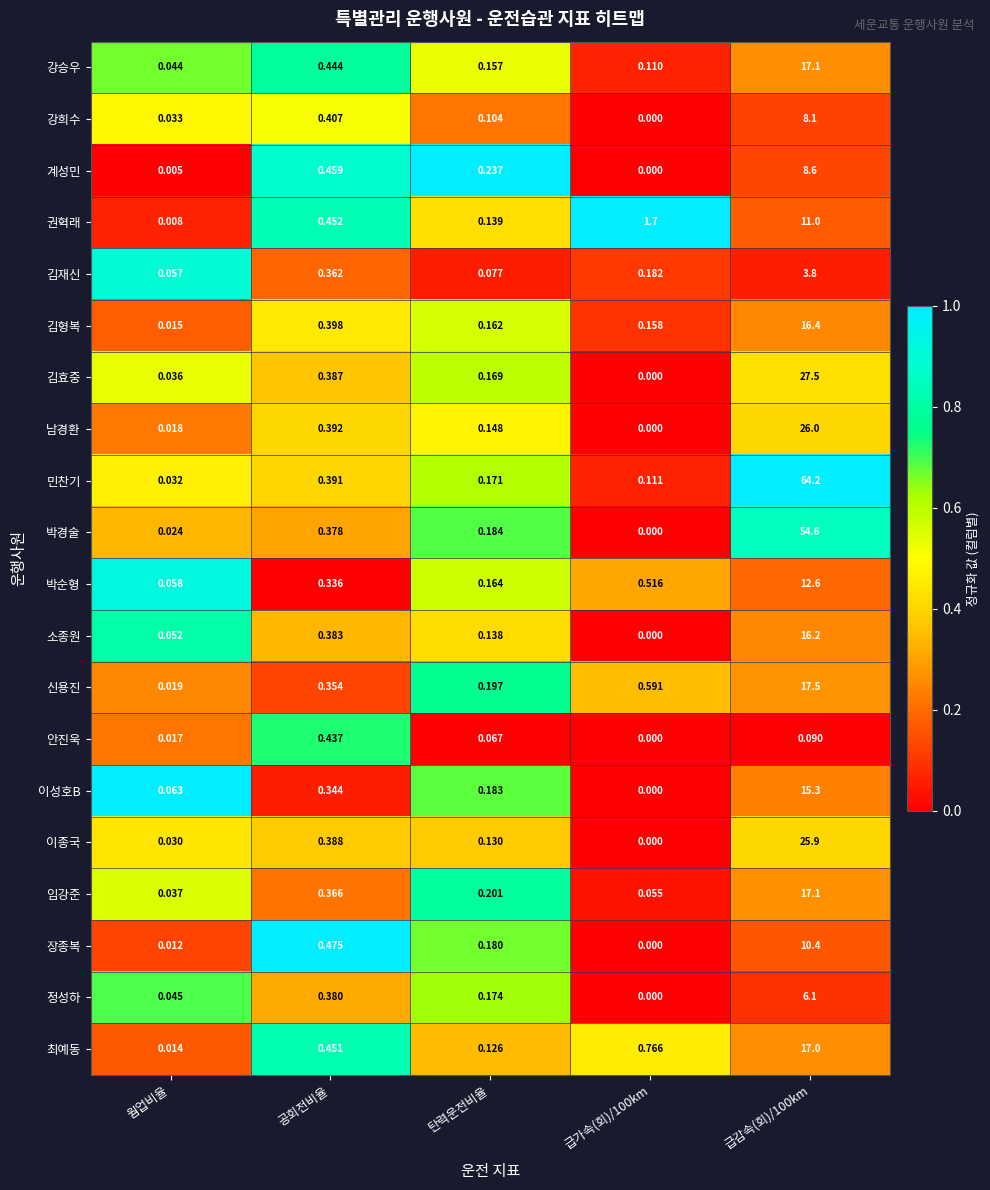

How many series are shown in this chart?

20